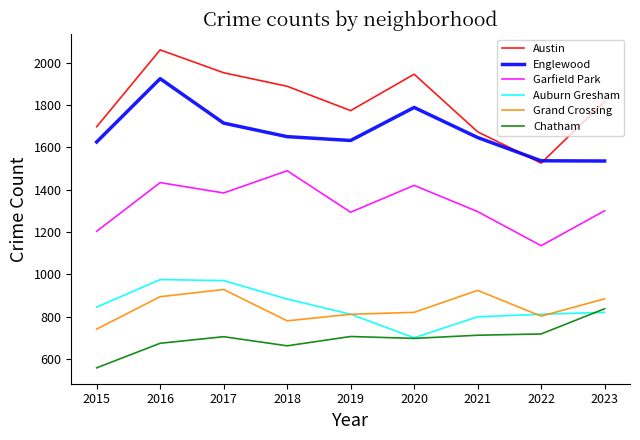

Rank the series by their maximum value, from highest to lowest.

Austin, Englewood, Garfield Park, Auburn Gresham, Grand Crossing, Chatham